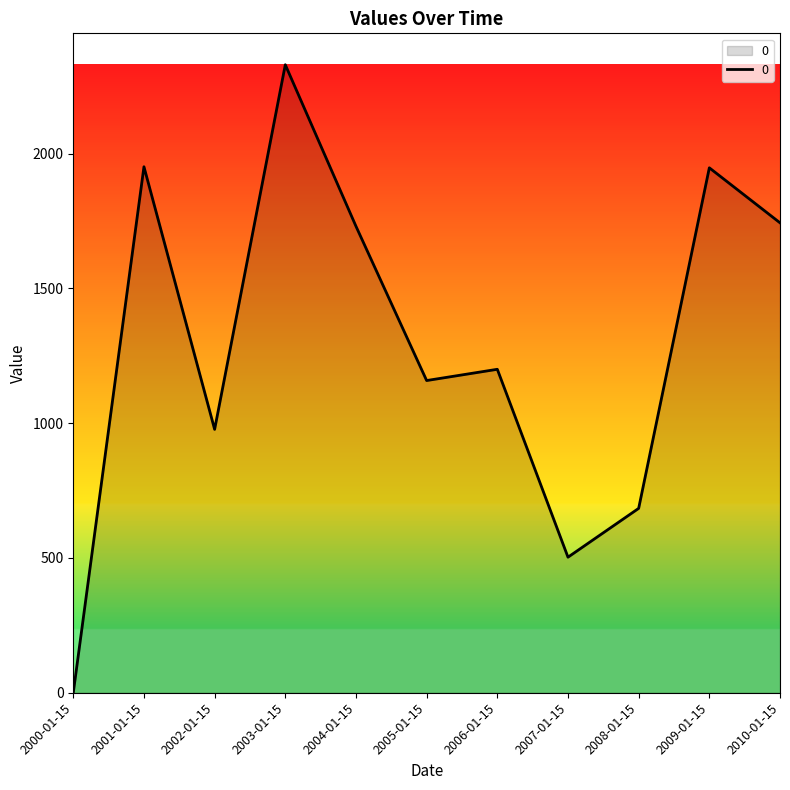

What is the change in value from 2004-01-15 to 2008-01-15?

-1046.4